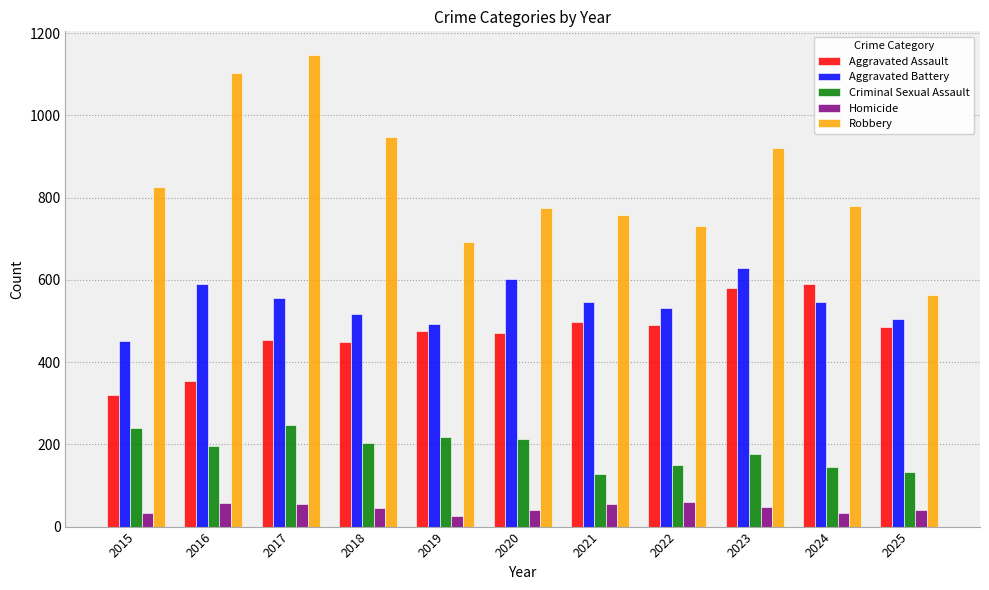

What is the highest value of the Robbery series?

1147